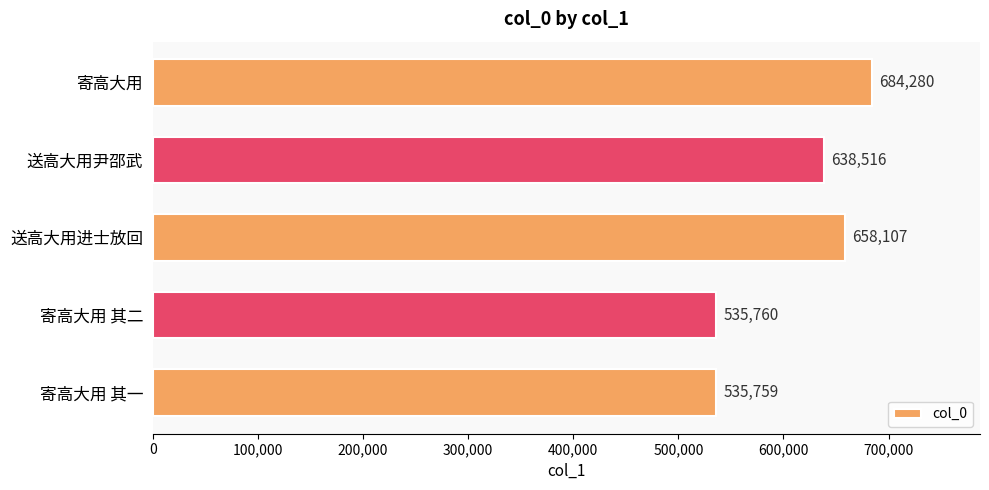

What is the label of the 2nd bar from the top?

送高大用尹邵武